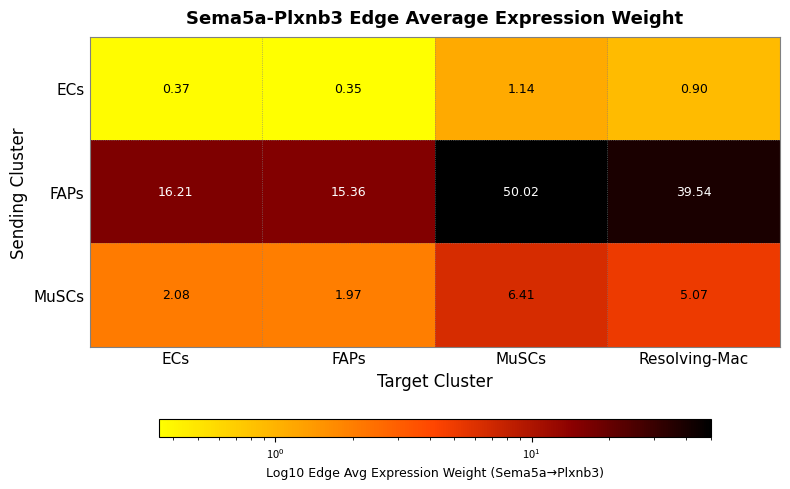

At which label does MuSCs first exceed 5?

MuSCs